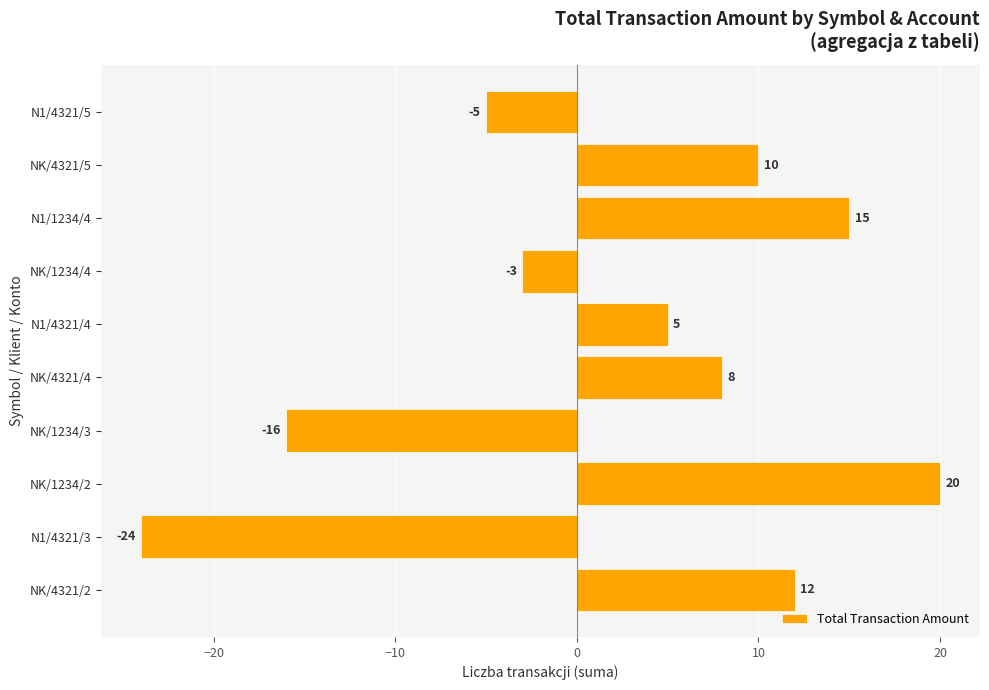

What is the sum of all values?

22